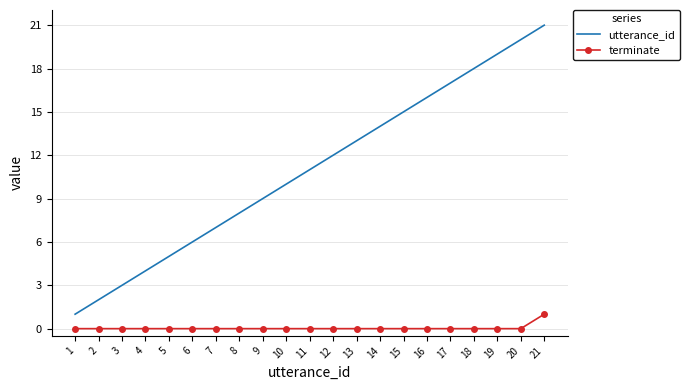

Reading left to right, what are all the values shown in this chart?

utterance_id: 1=1	2=2	3=3	4=4	5=5	6=6	7=7	8=8	9=9	10=10	11=11	12=12	13=13	14=14	15=15	16=16	17=17	18=18	19=19	20=20	21=21
terminate: 1=0	2=0	3=0	4=0	5=0	6=0	7=0	8=0	9=0	10=0	11=0	12=0	13=0	14=0	15=0	16=0	17=0	18=0	19=0	20=0	21=1